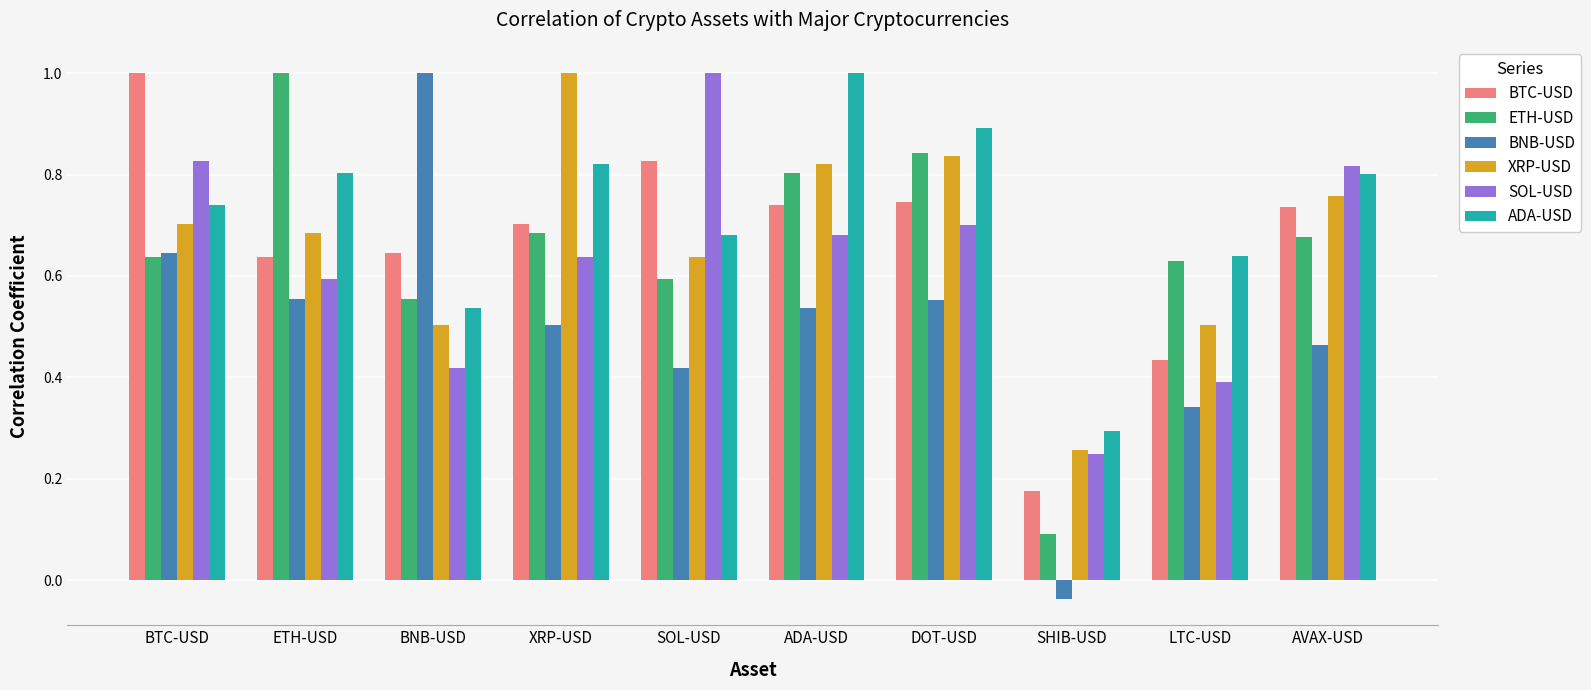

Which series has the largest total across all categories?

ADA-USD